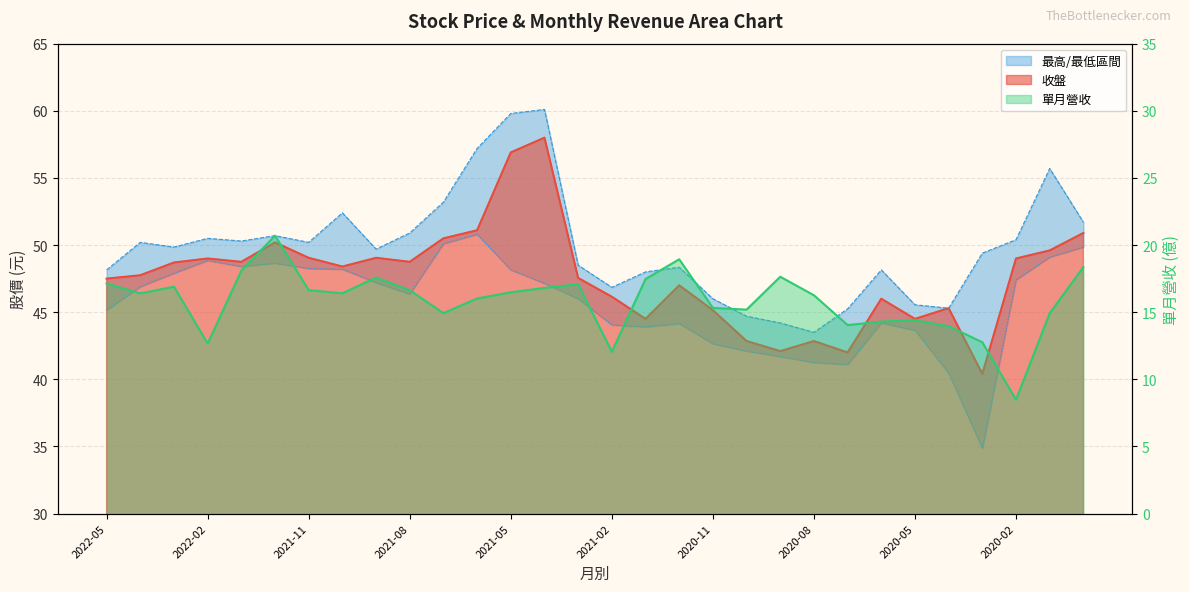

What is the label of the 15th point from the right?

2021-02